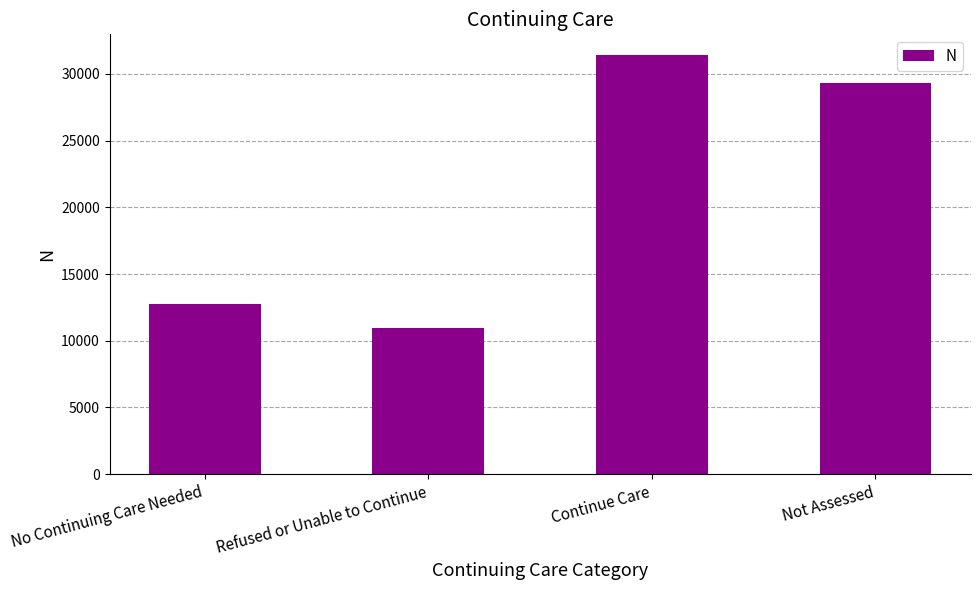

What value does the data have at Refused or Unable to Continue, to the nearest 50?

10950